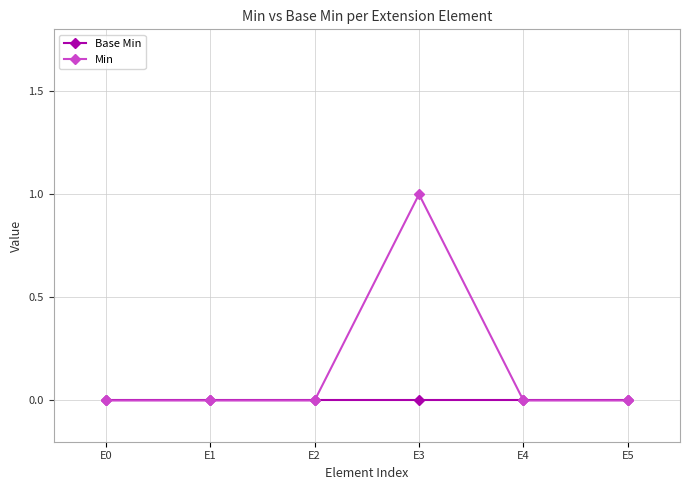

How many data points does each series have?

6